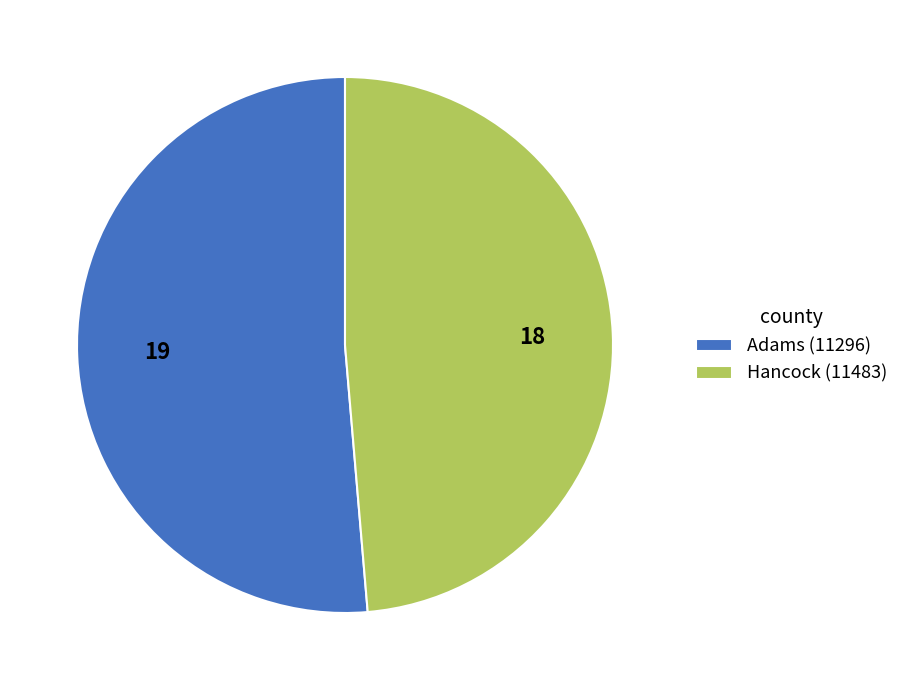

Which slice represents more than half of the pie?

Adams (11296)